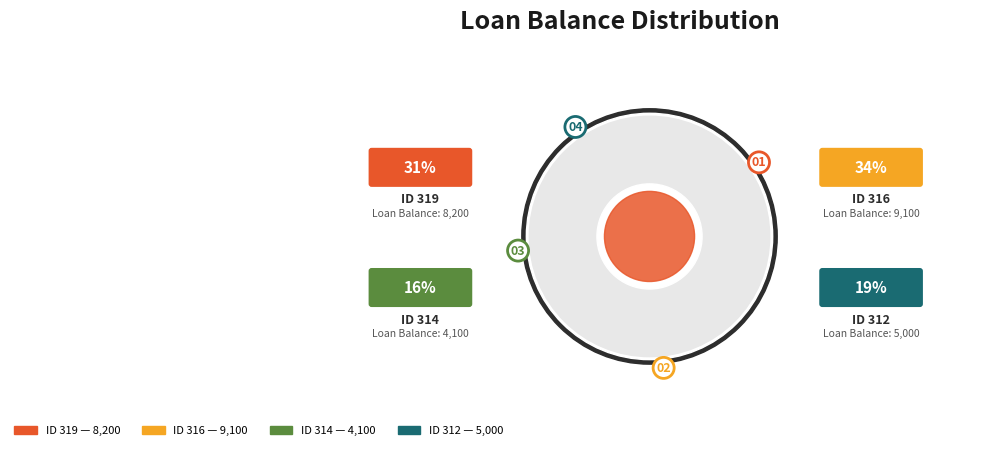

Is 319 the majority of the pie?

No